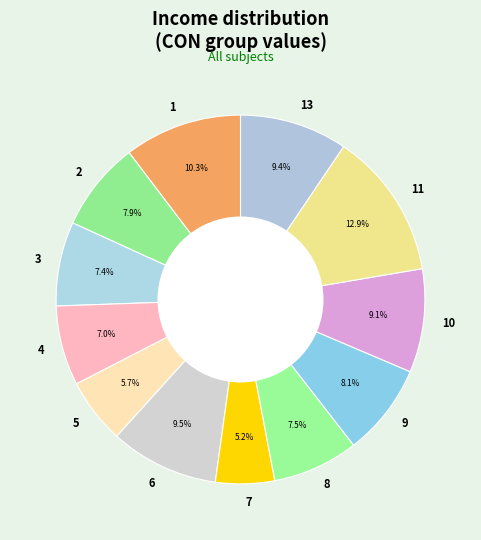

Does 6 account for over 50% of the chart?

No